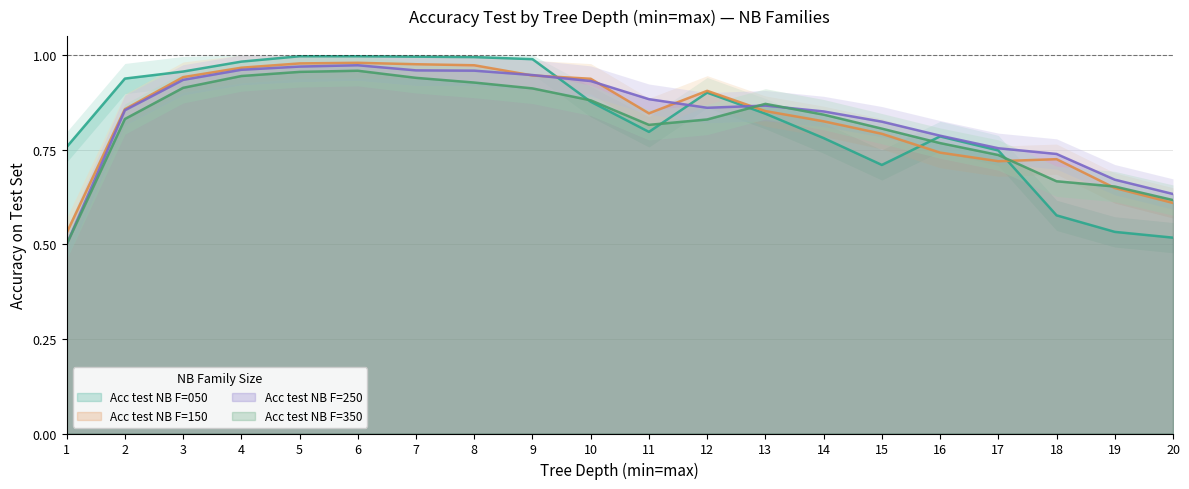

What is the difference between the maximum and minimum values in the Acc test NB F=250 series?

0.5